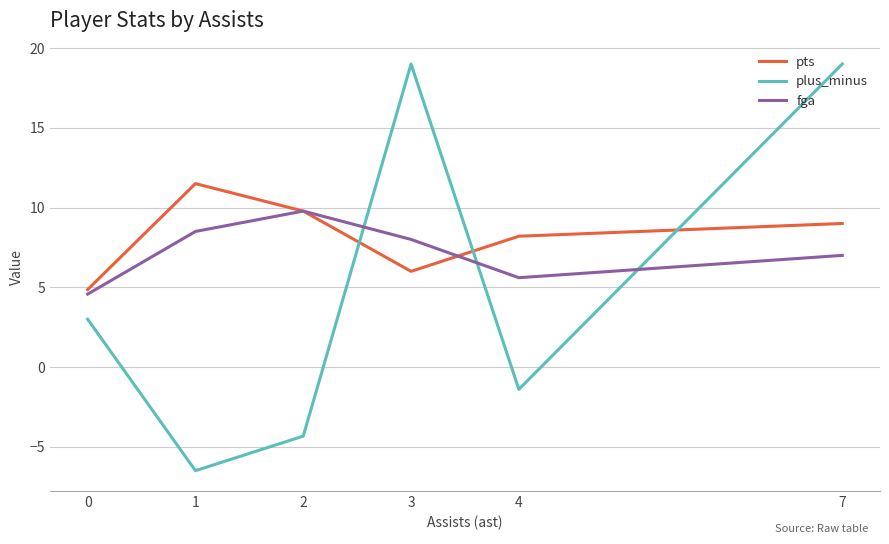

Between which two adjacent categories do plus_minus and pts first intersect?

2 and 3